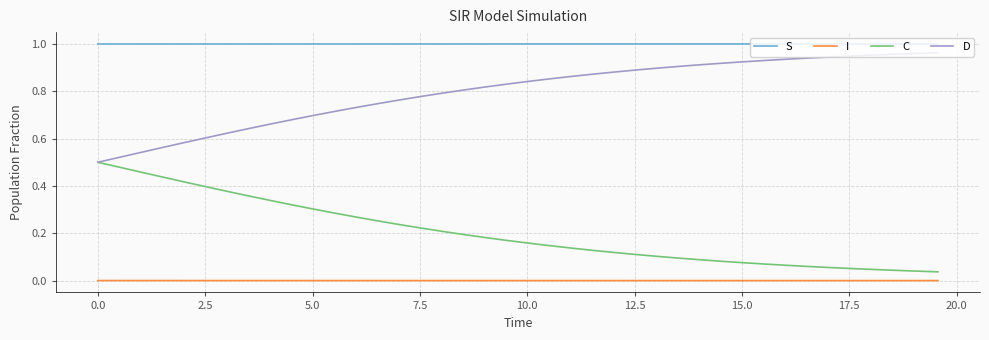

Which series has the largest total across all categories?

S